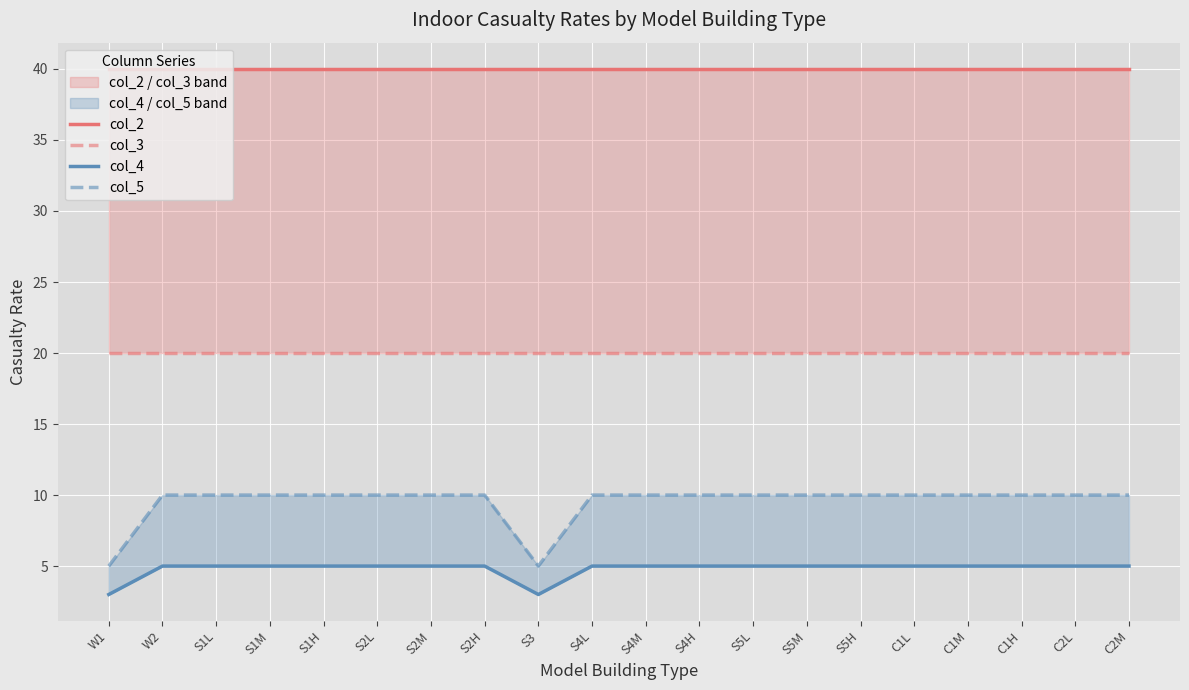

Count the number of categories in the chart.

20